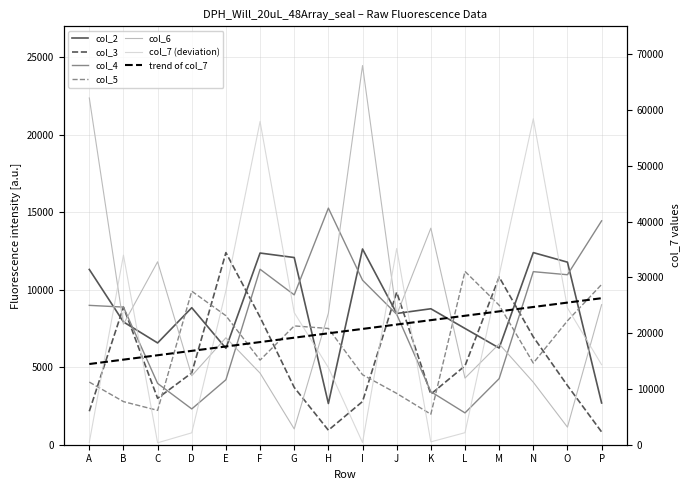

Where is the first local minimum for col_3?

C